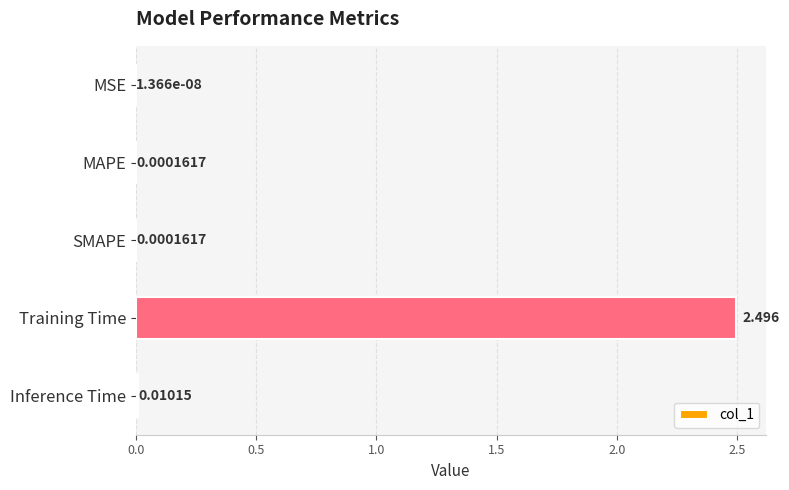

Between MSE and SMAPE, which is larger?

SMAPE